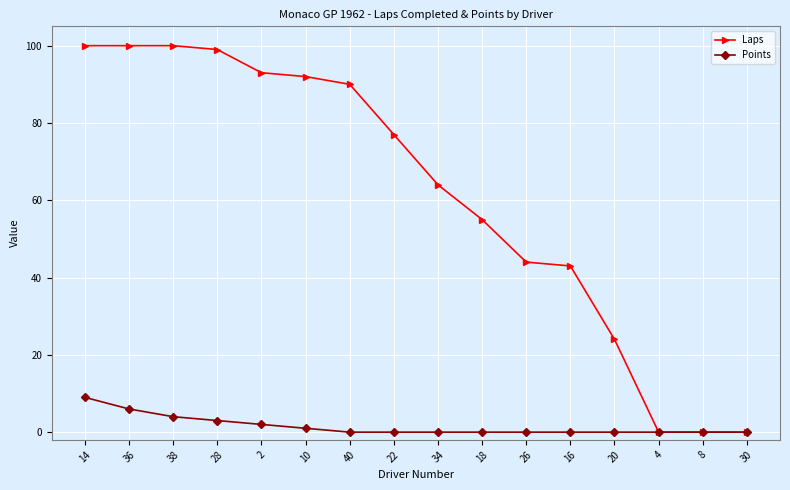

Does the chart display data point markers on the line(s)?

Yes